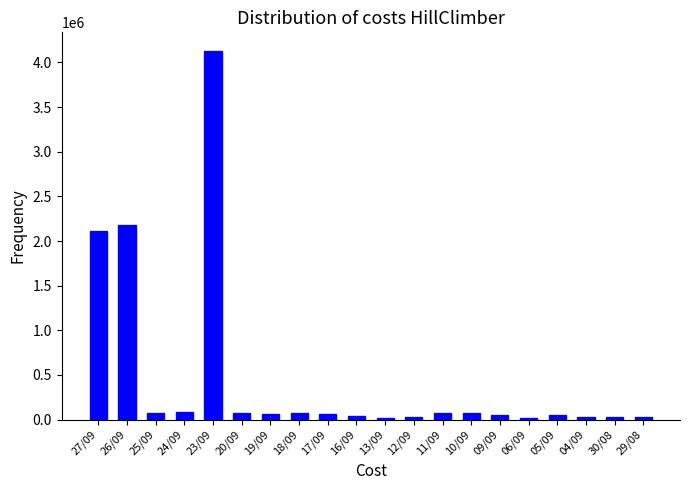

What is the sum of all values?

9297393